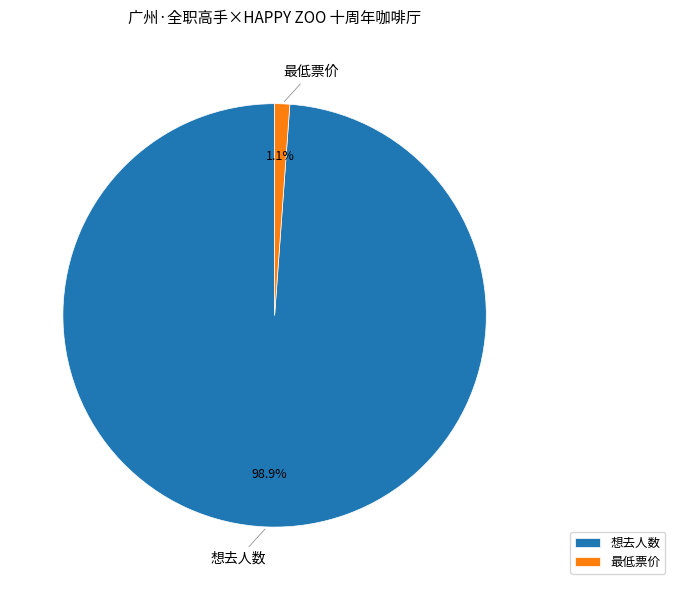

Is there any slice that represents more than half of the pie?

Yes